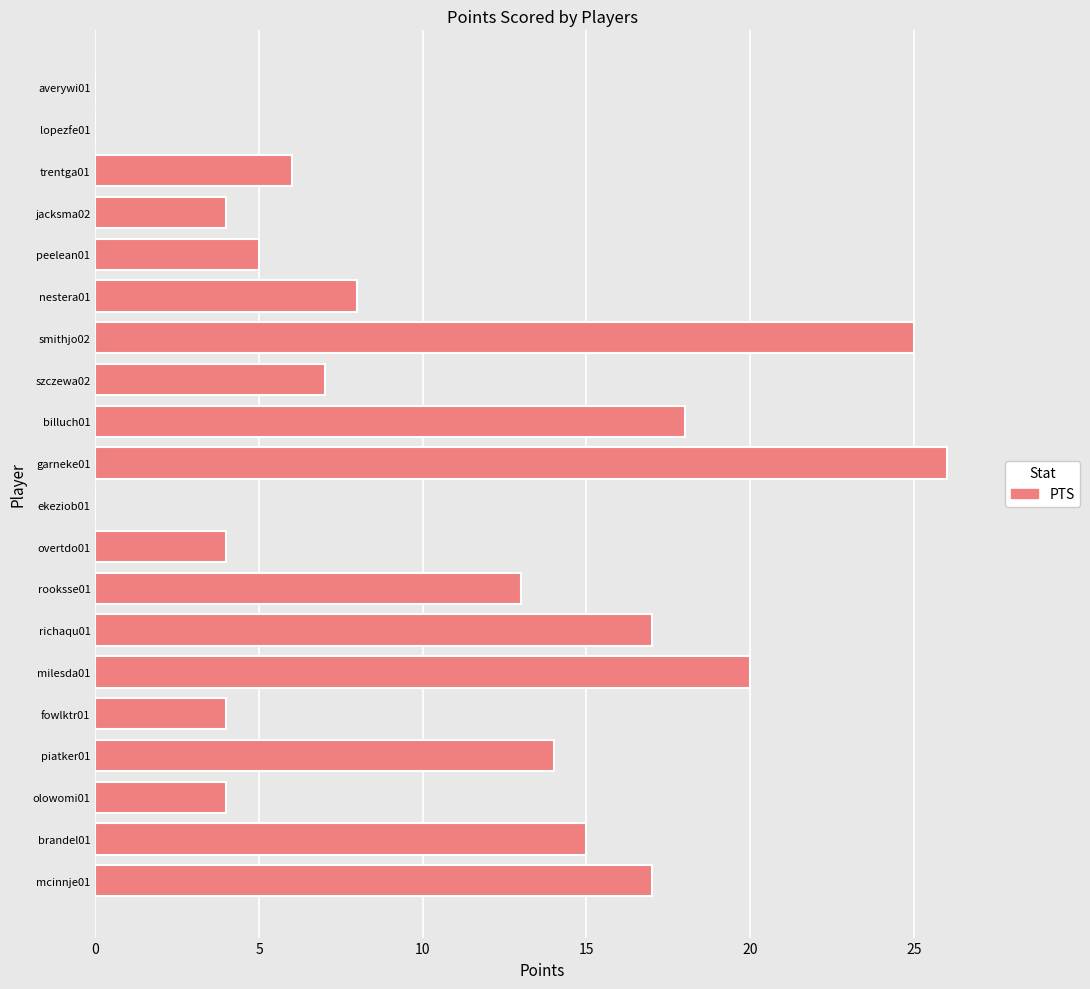

Which category has the highest value across all series?

garneke01